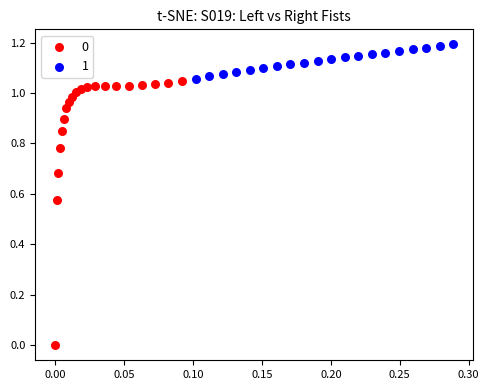

What are all the series names shown in the legend?

0, 1